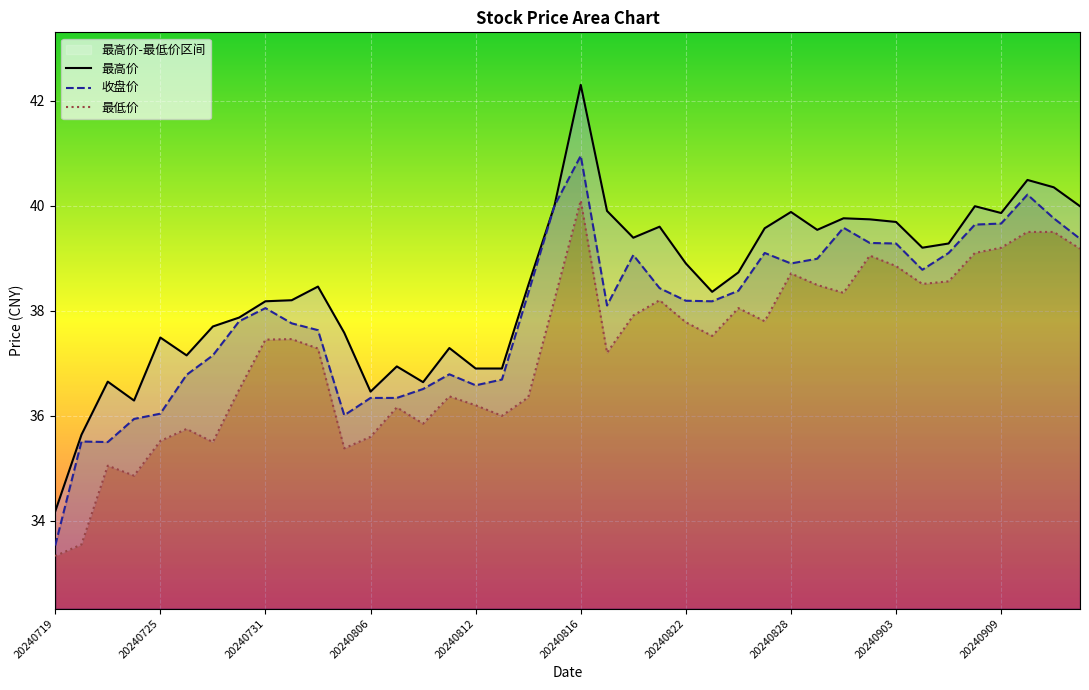

What is the sum of all 最高价 values?

1539.5